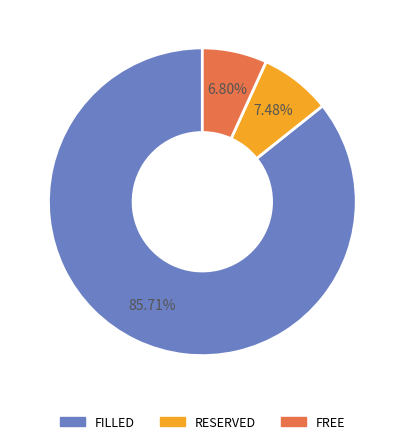

What percentage is the RESERVED slice, to the nearest percent?

7%